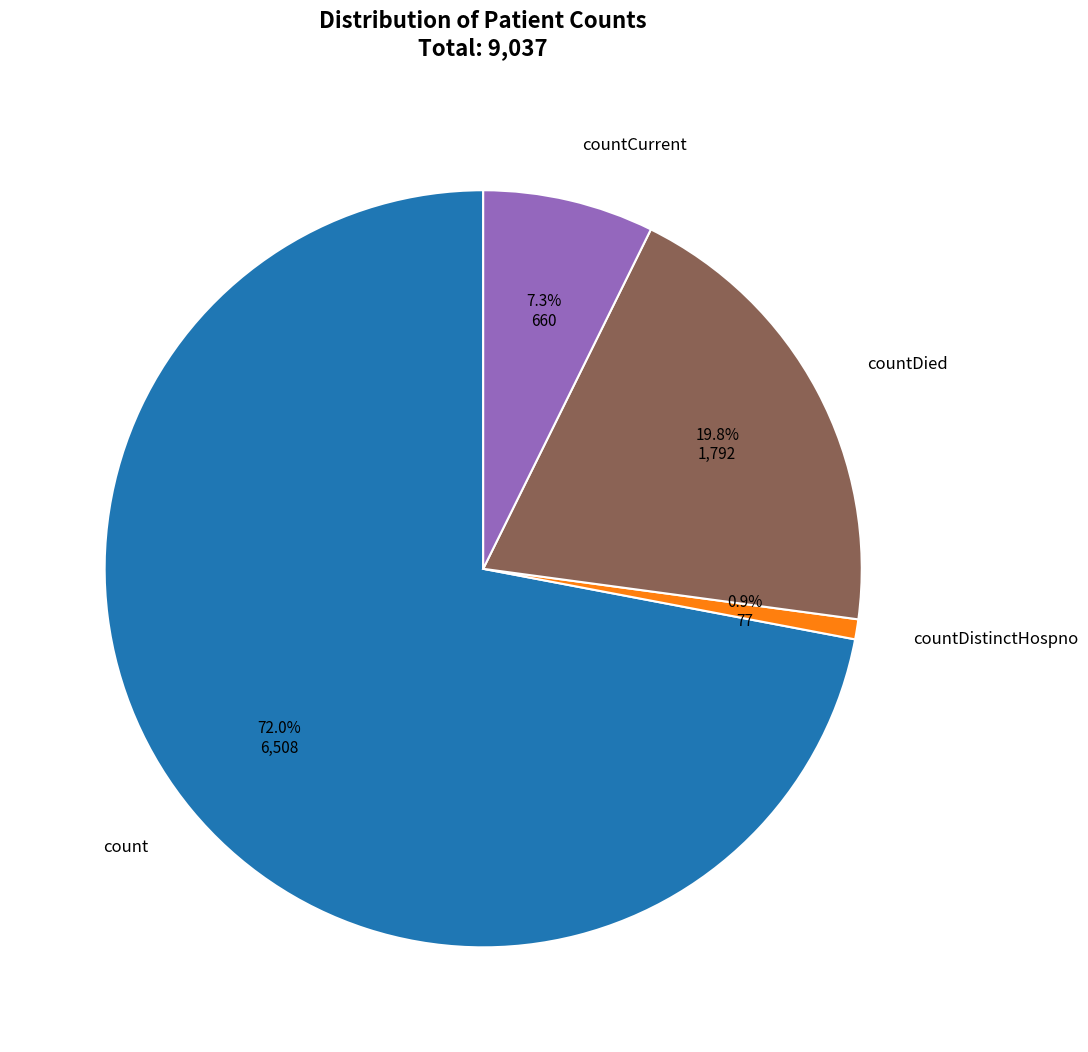

To the nearest percent, what is the difference between the largest and smallest slice percentages?

71%